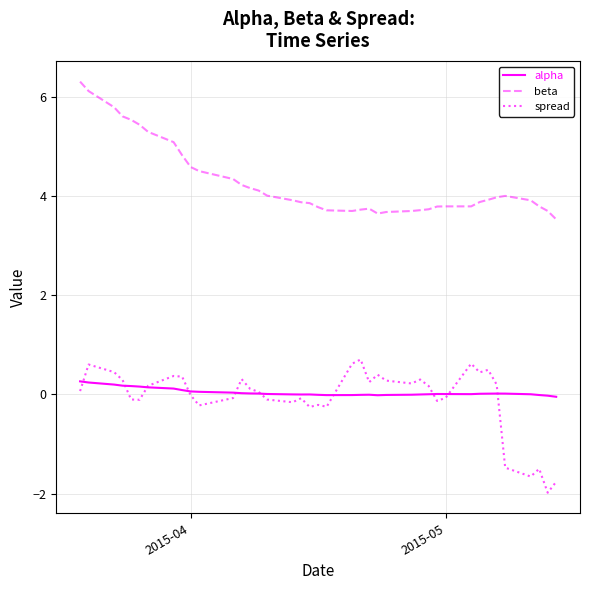

Which series has the largest total across all categories?

beta